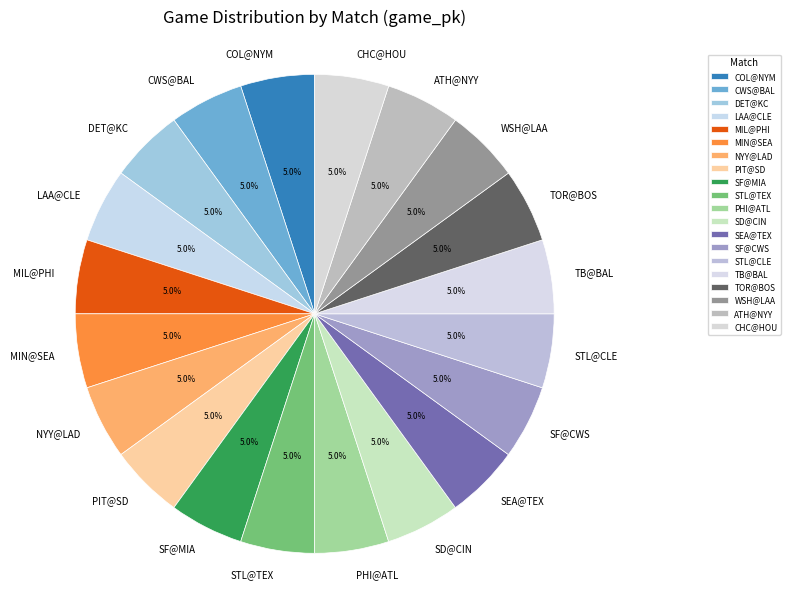

Combined, what portion of the pie is PIT@SD and SF@MIA?

10.0%